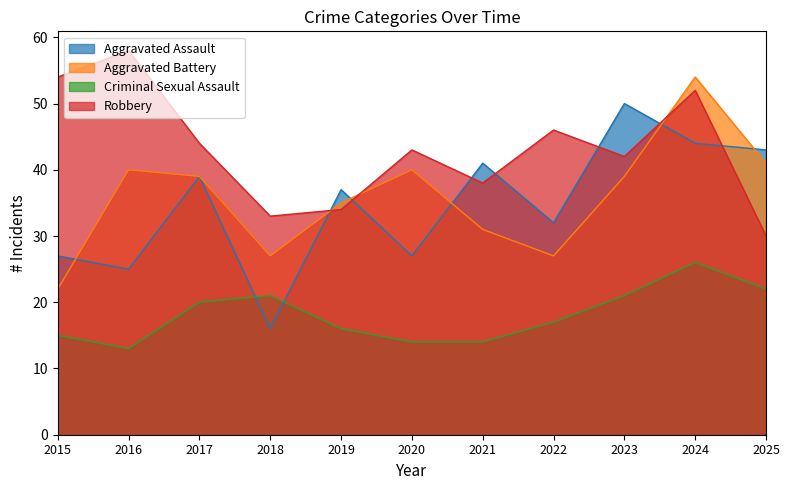

How many values in the Aggravated Assault series exceed 37?

5